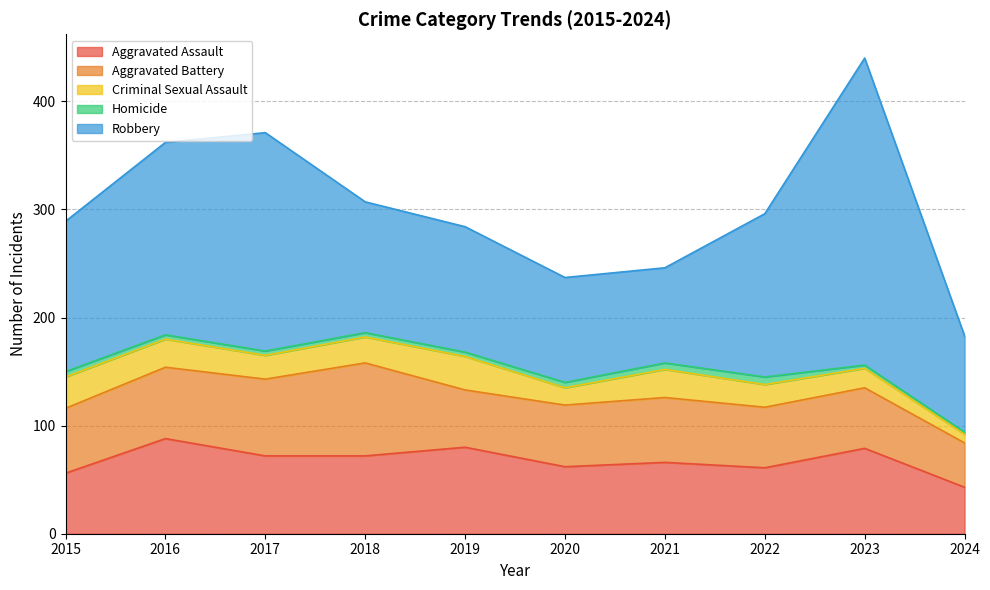

True or false: Criminal Sexual Assault and Aggravated Battery intersect in this chart.

False